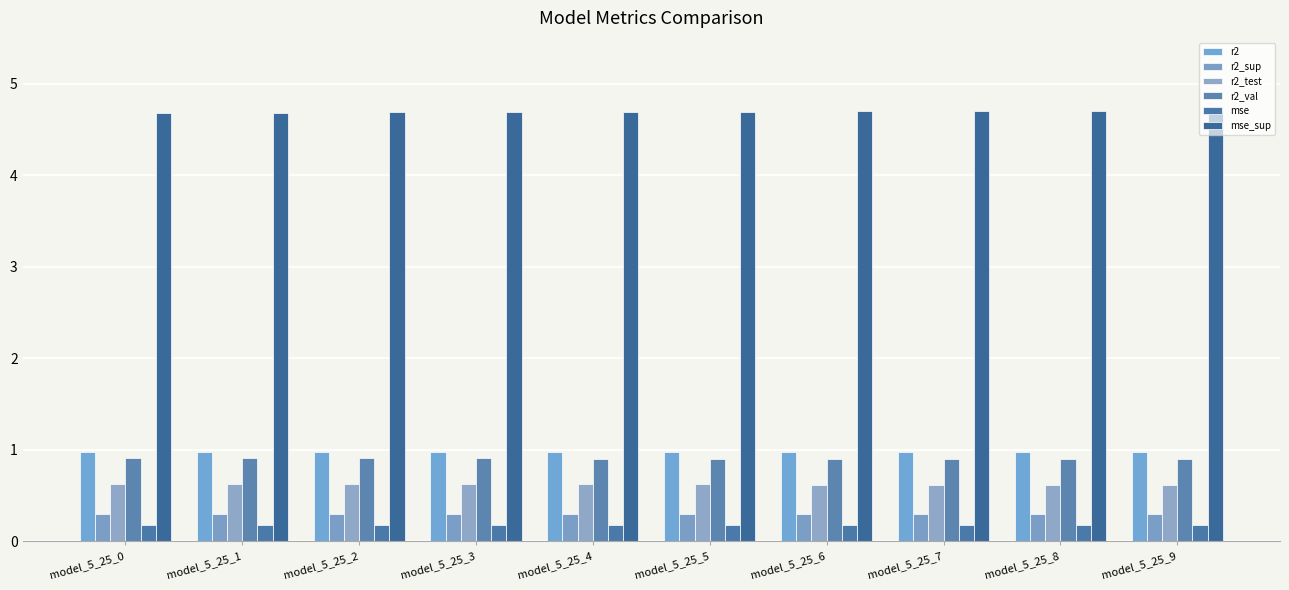

Which series has the largest range (max minus min)?

mse_sup